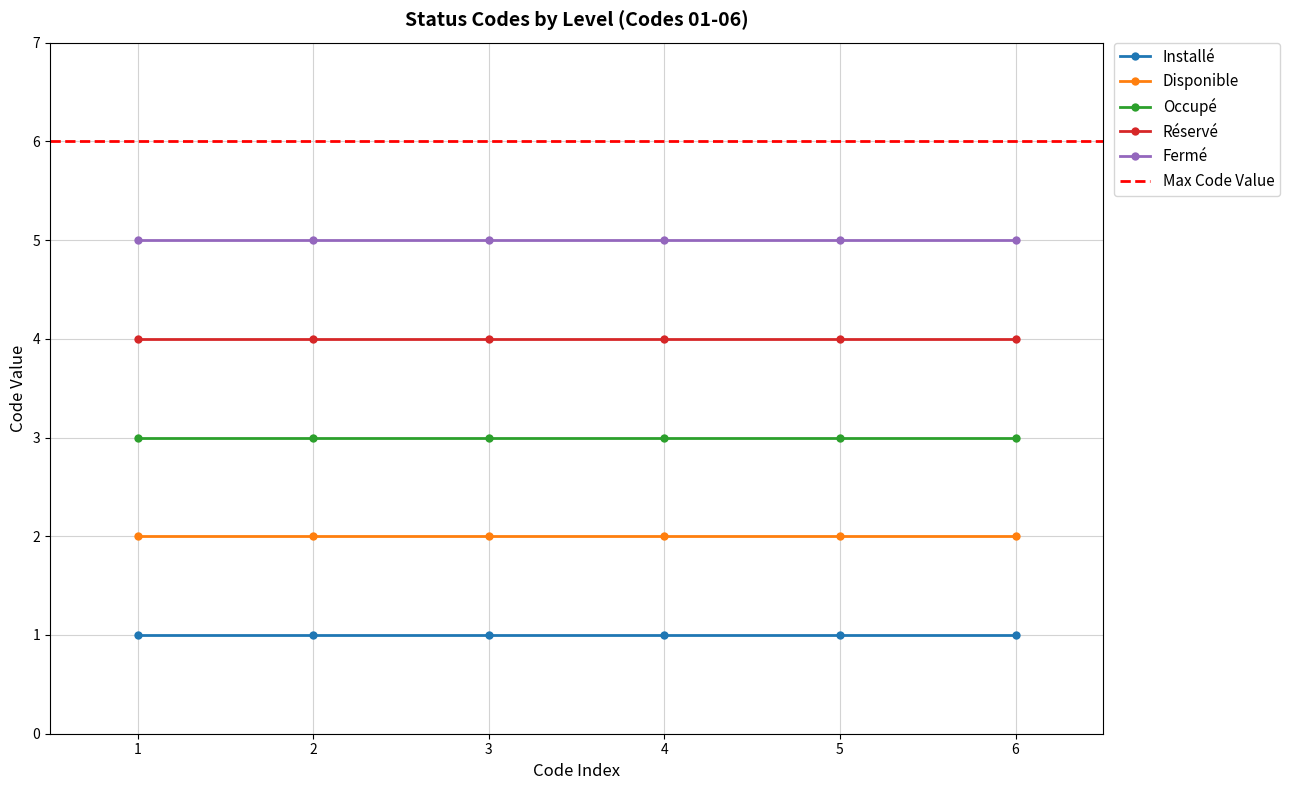

True or false: Réservé and Fermé intersect in this chart.

False